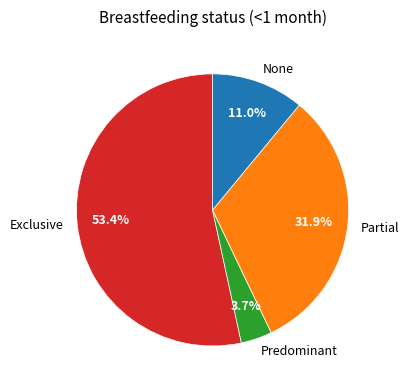

Is it true that Partial is 20% of the pie?

False